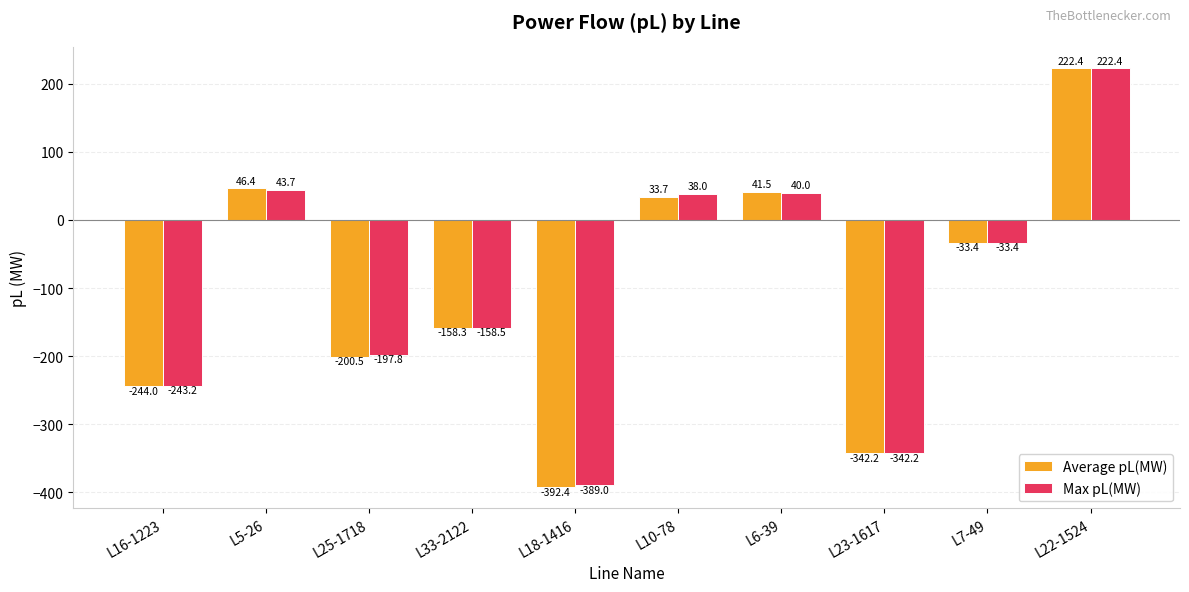

How many bars are there in total?

20